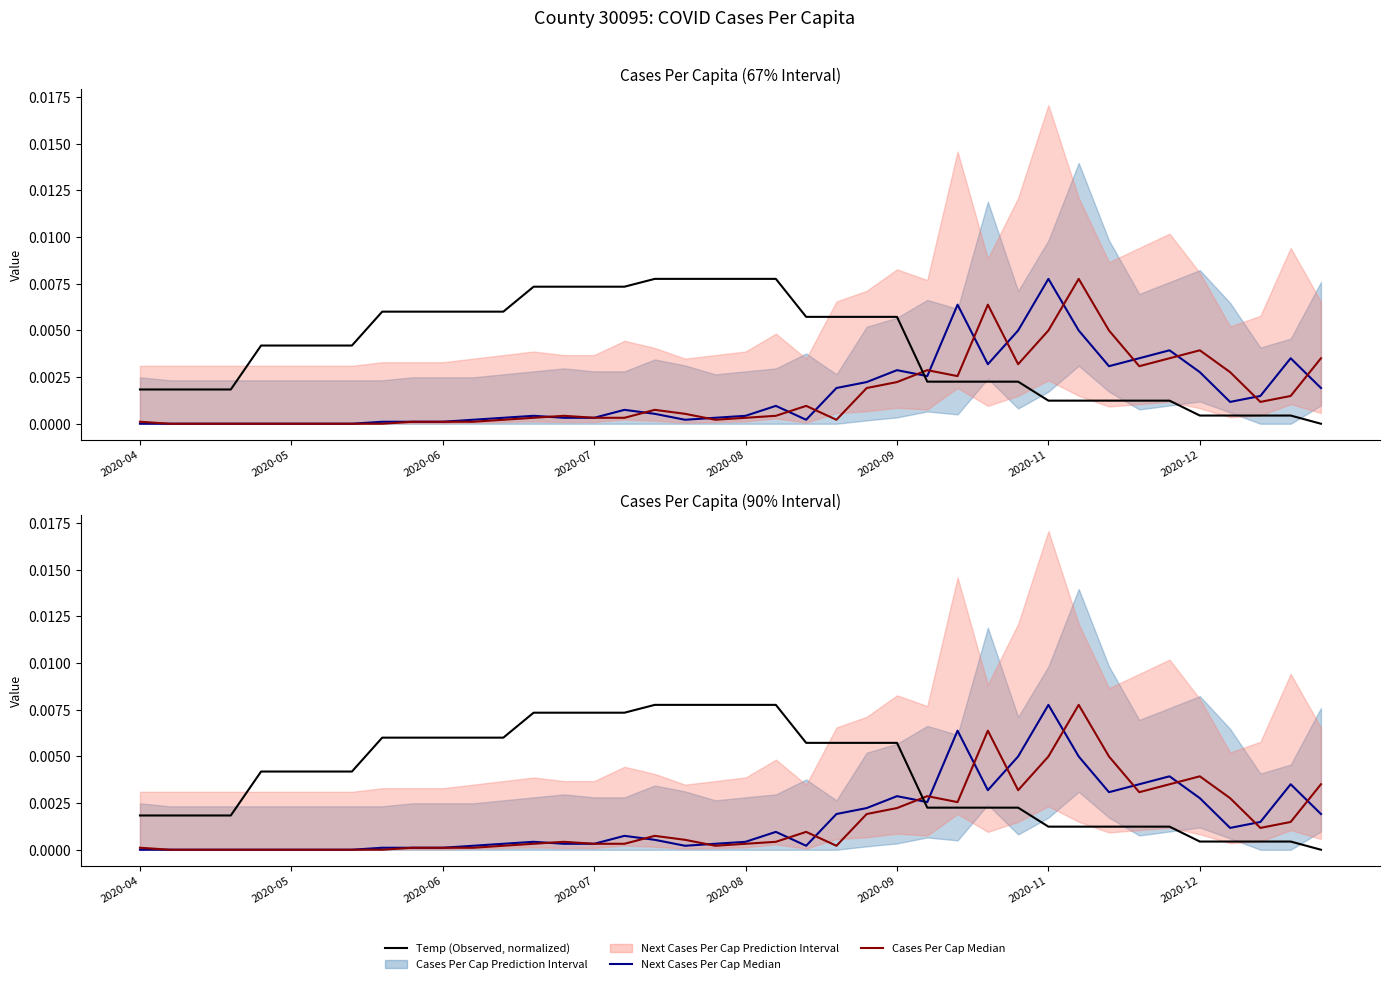

Is the value of Cases Per Cap Median at 2020-09 greater than the value of Temp (normalized) at 36?

No